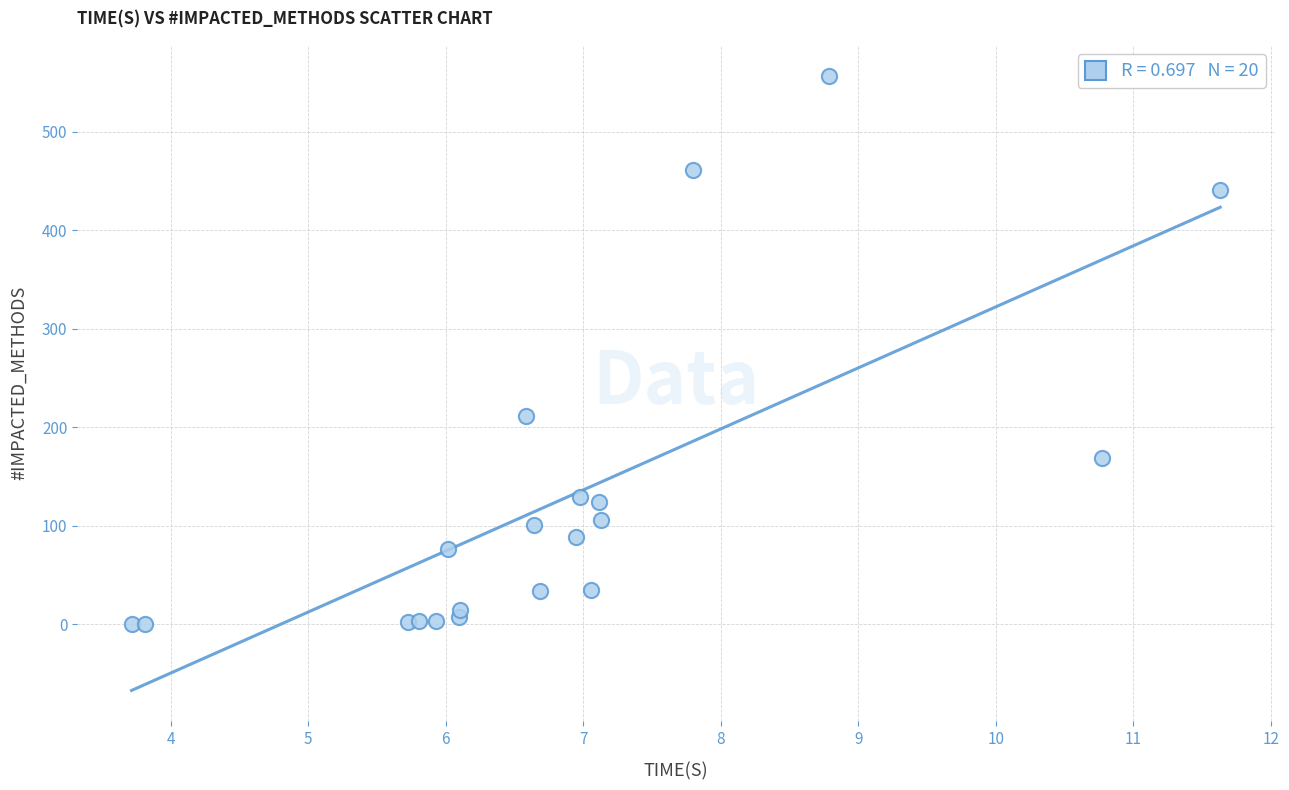

What Y value in the scatter plot is closest to 278?

211